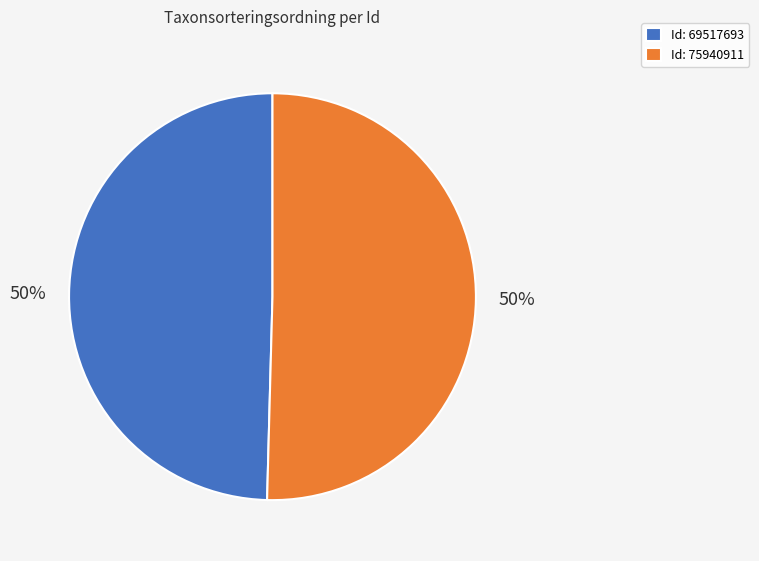

To the nearest percent, what is the average slice percentage?

50%